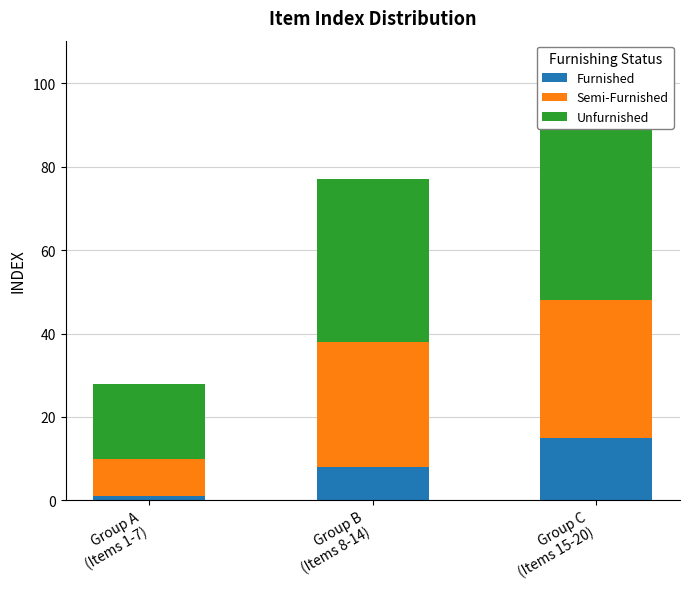

What are all the series names shown in the legend?

Furnished, Semi-Furnished, Unfurnished